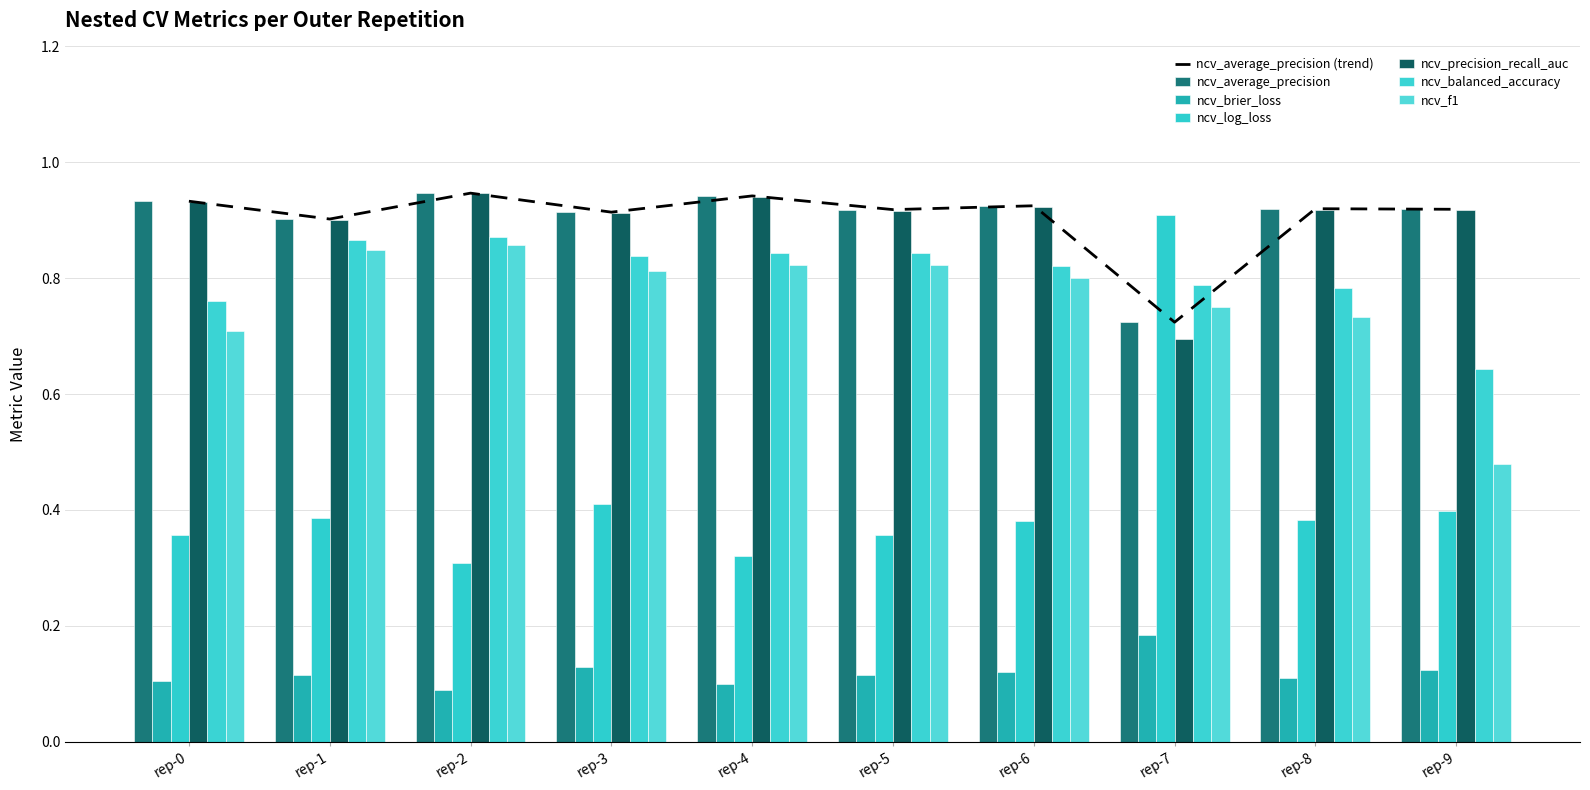

What is the sum of all ncv_precision_recall_auc values?

9.0